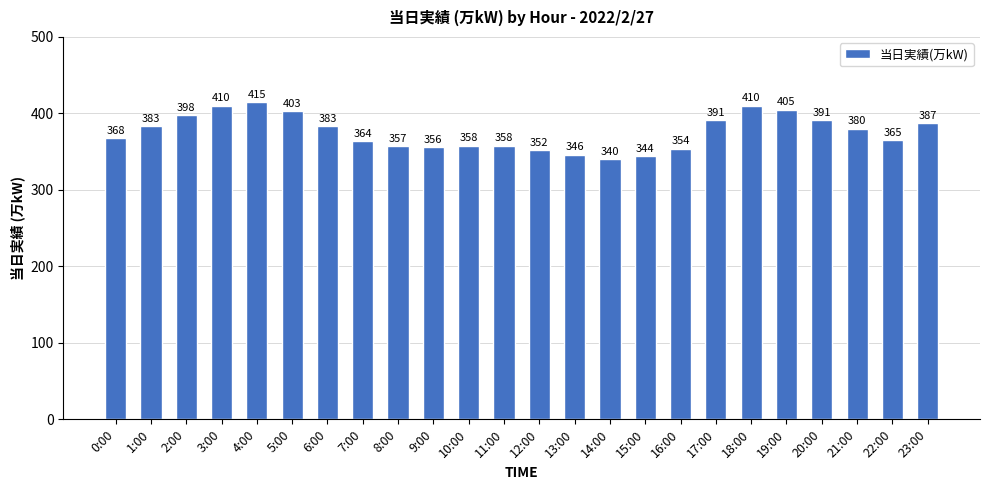

Reading left to right, what are all the values shown in this chart?

0:00=368	1:00=383	2:00=398	3:00=410	4:00=415	5:00=403	6:00=383	7:00=364	8:00=357	9:00=356	10:00=358	11:00=358	12:00=352	13:00=346	14:00=340	15:00=344	16:00=354	17:00=391	18:00=410	19:00=405	20:00=391	21:00=380	22:00=365	23:00=387